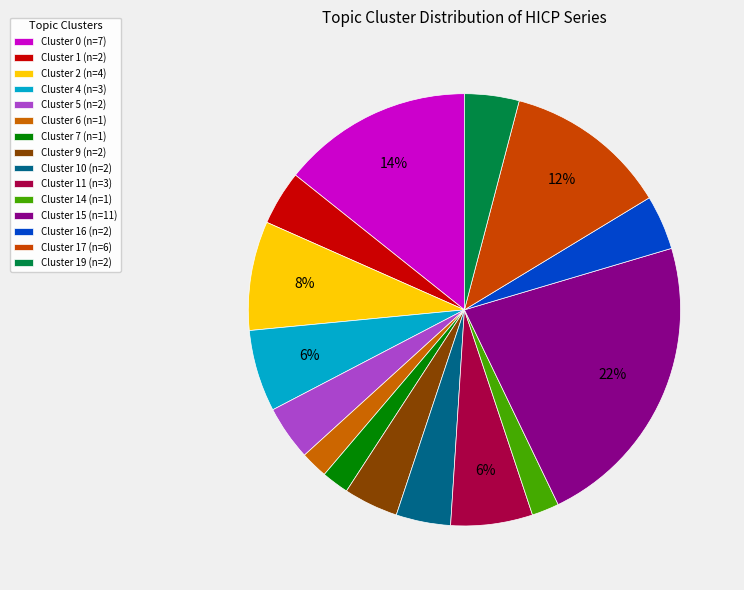

How many slices are in this pie chart?

15